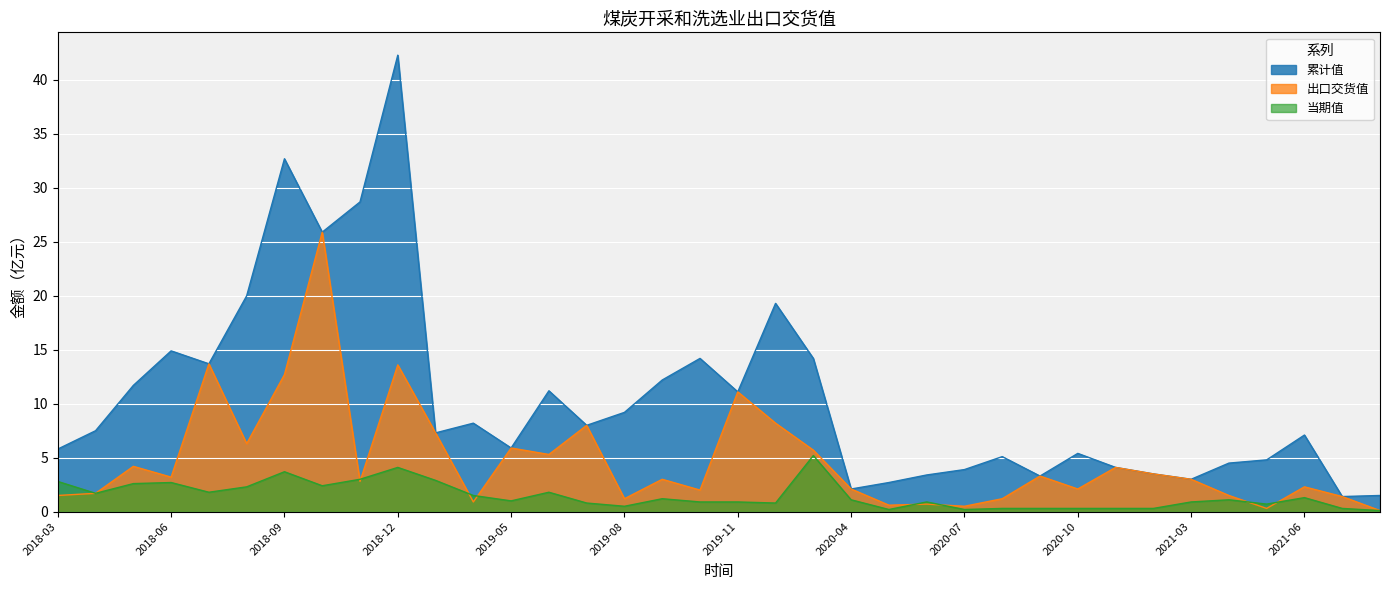

What are all the series names shown in the legend?

累计值, 出口交货值, 当期值